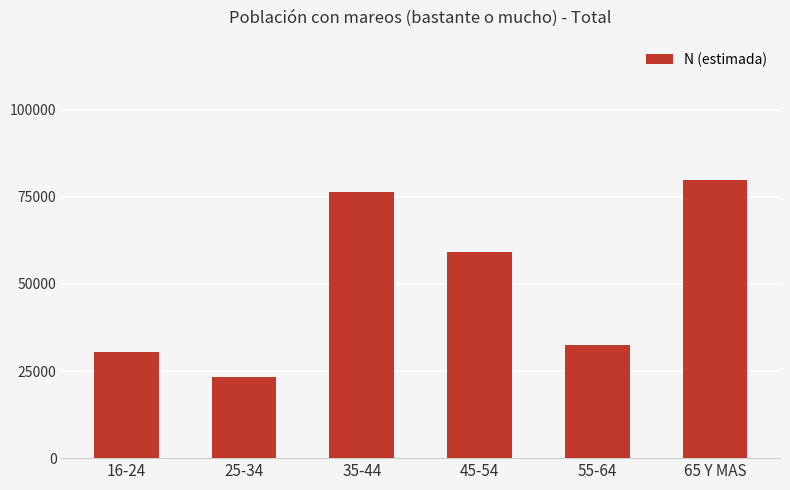

Reading left to right, extract all data points from this chart.

16-24=30372	25-34=23419	35-44=76342	45-54=59093	55-64=32550	65 Y MAS=79775